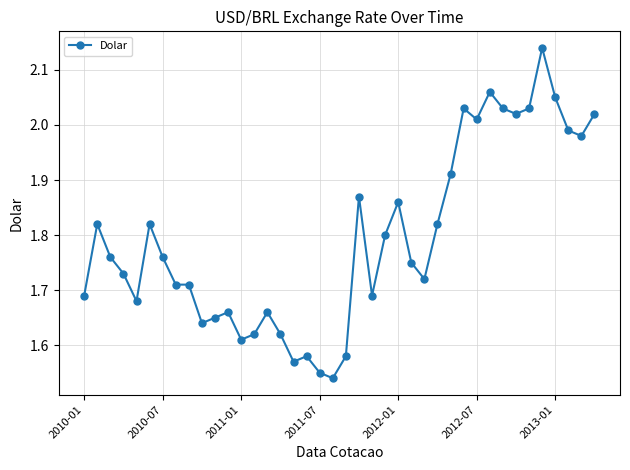

What is the difference between the maximum and minimum values?

0.6